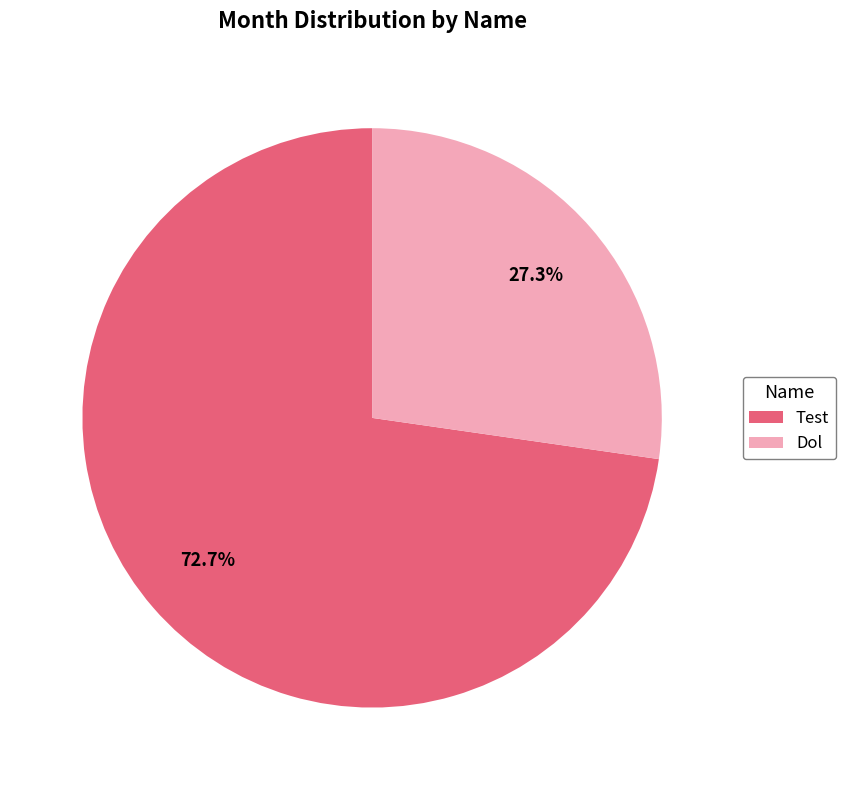

What percentage is the Dol slice, to the nearest percent?

27%